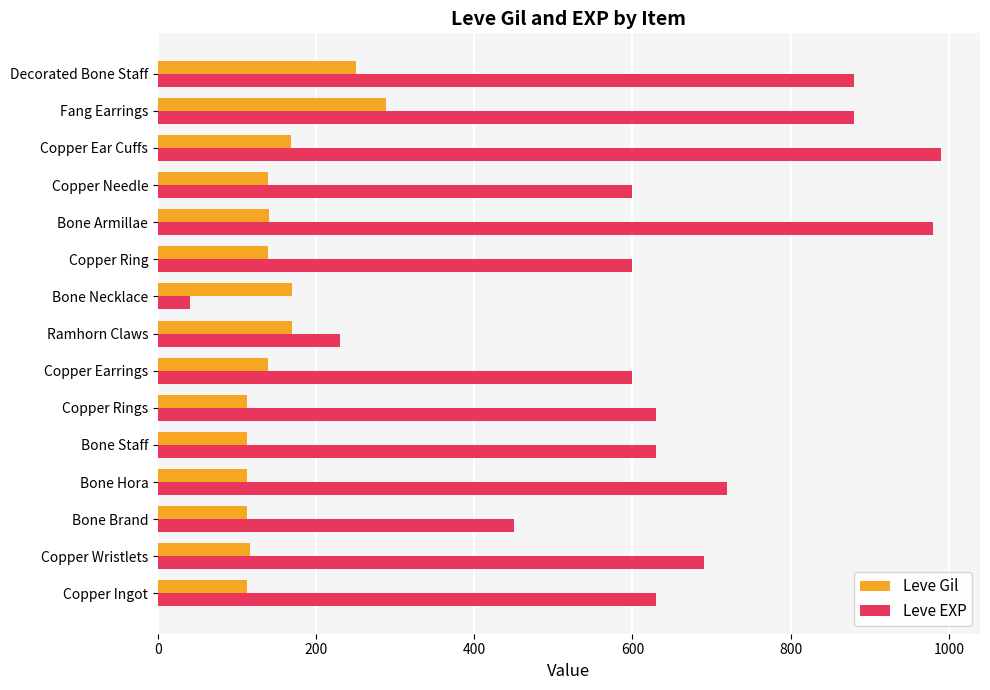

What is the difference between the maximum and second lowest values in the Leve EXP series?

760